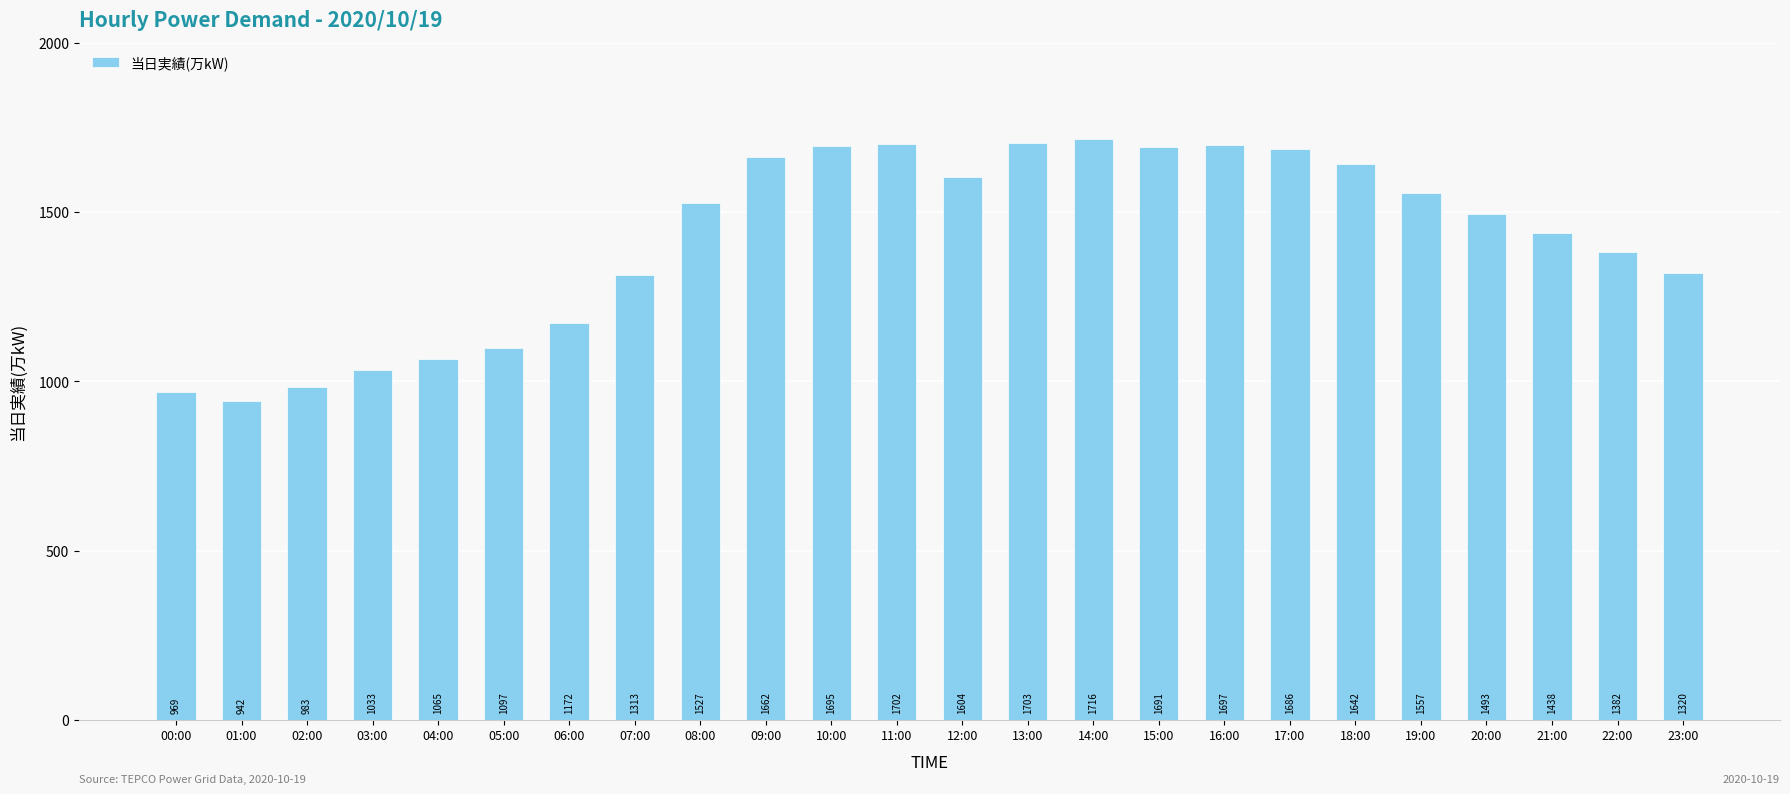

The chart shows a value of 1662 at 09:00. True or false?

True